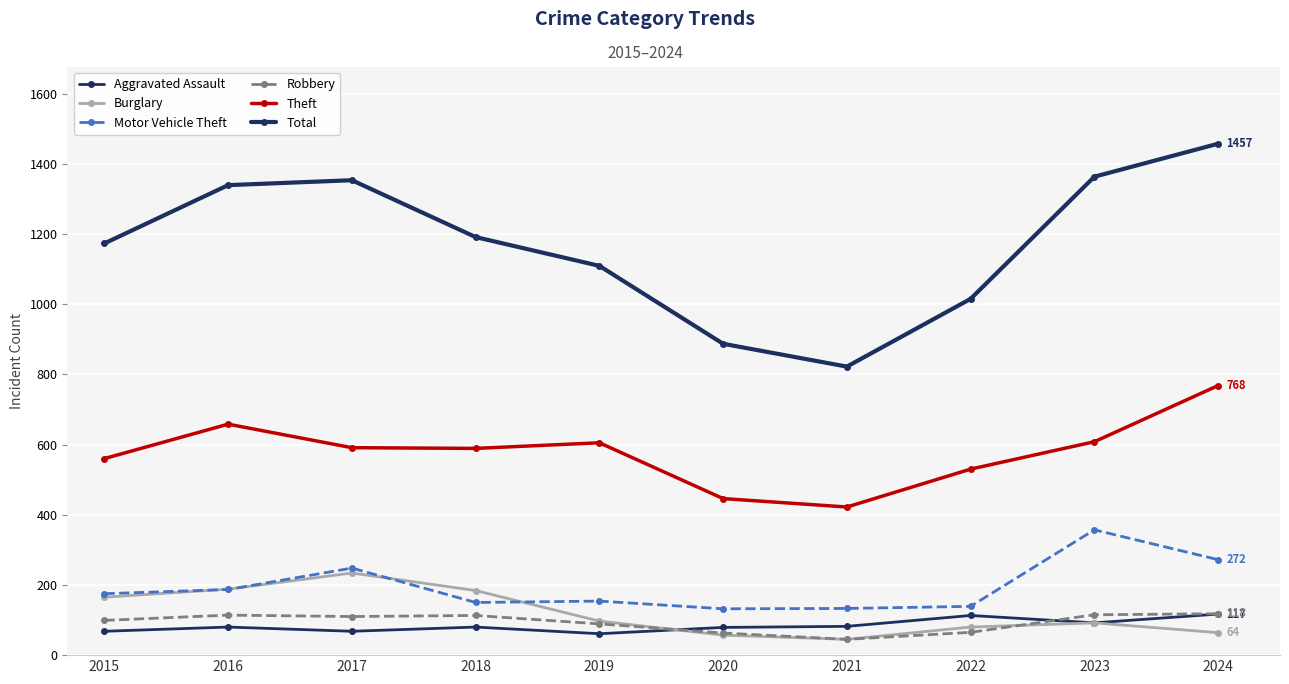

Count the number of categories in the chart.

10